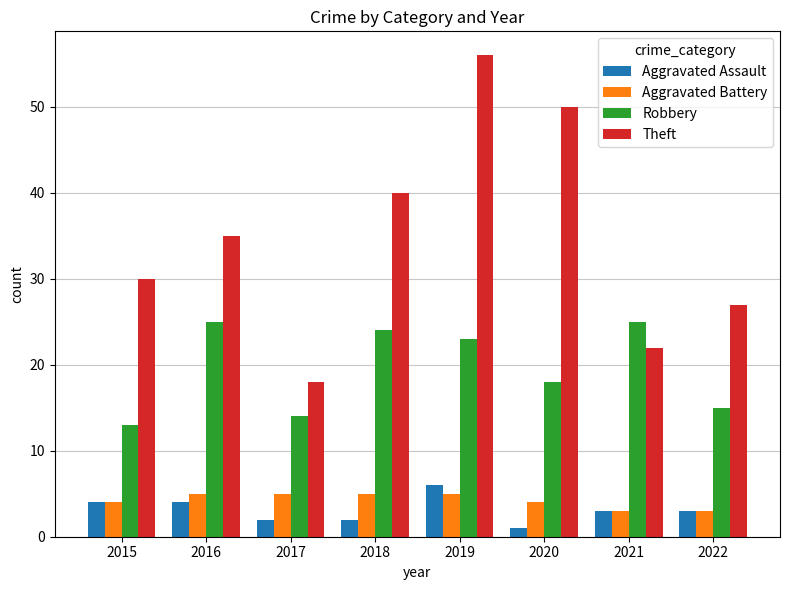

Reading right to left, transcribe all the data shown in this chart.

Aggravated Assault: 3	3	1	6	2	2	4	4
Aggravated Battery: 3	3	4	5	5	5	5	4
Robbery: 15	25	18	23	24	14	25	13
Theft: 27	22	50	56	40	18	35	30